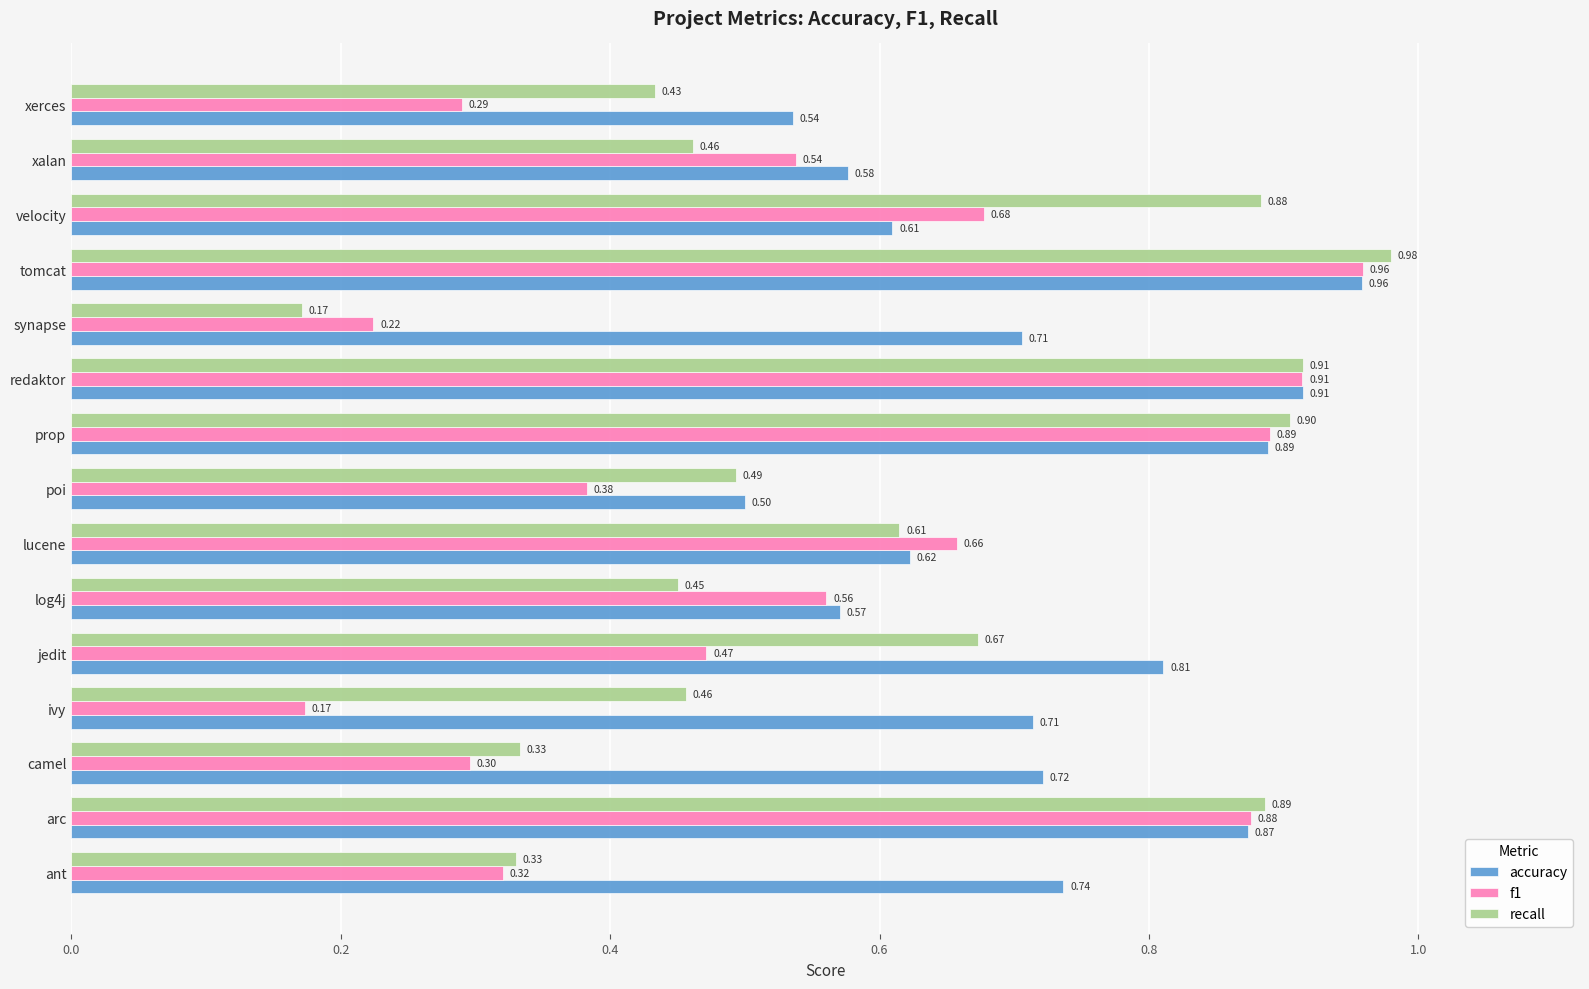

At which label is f1 closest to 0?

ivy